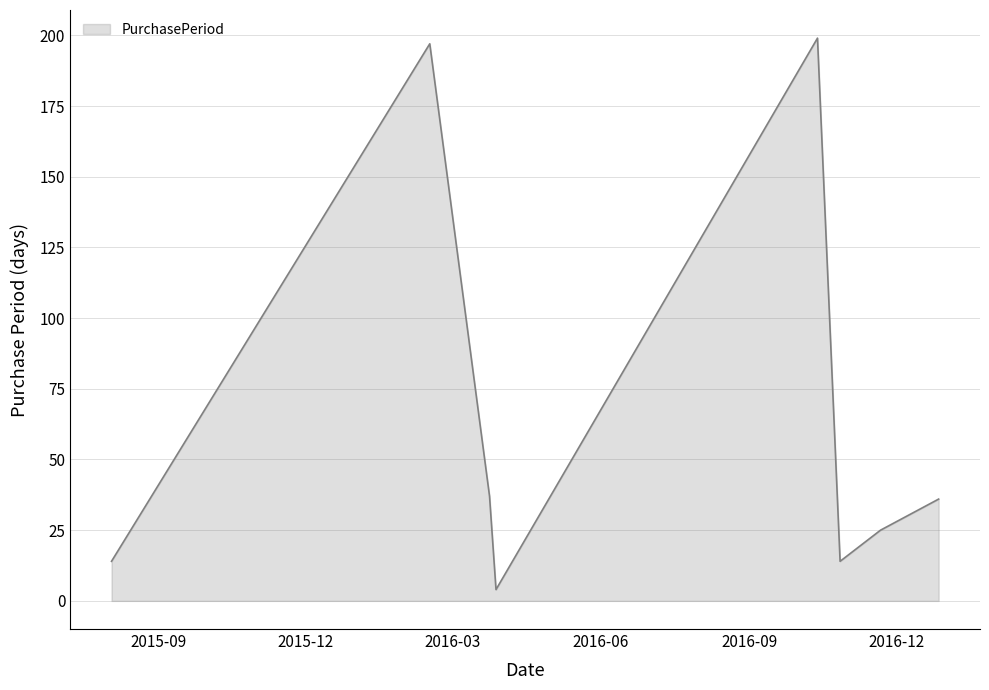

How many interior local valleys (lower than both neighbors) does the data have?

2